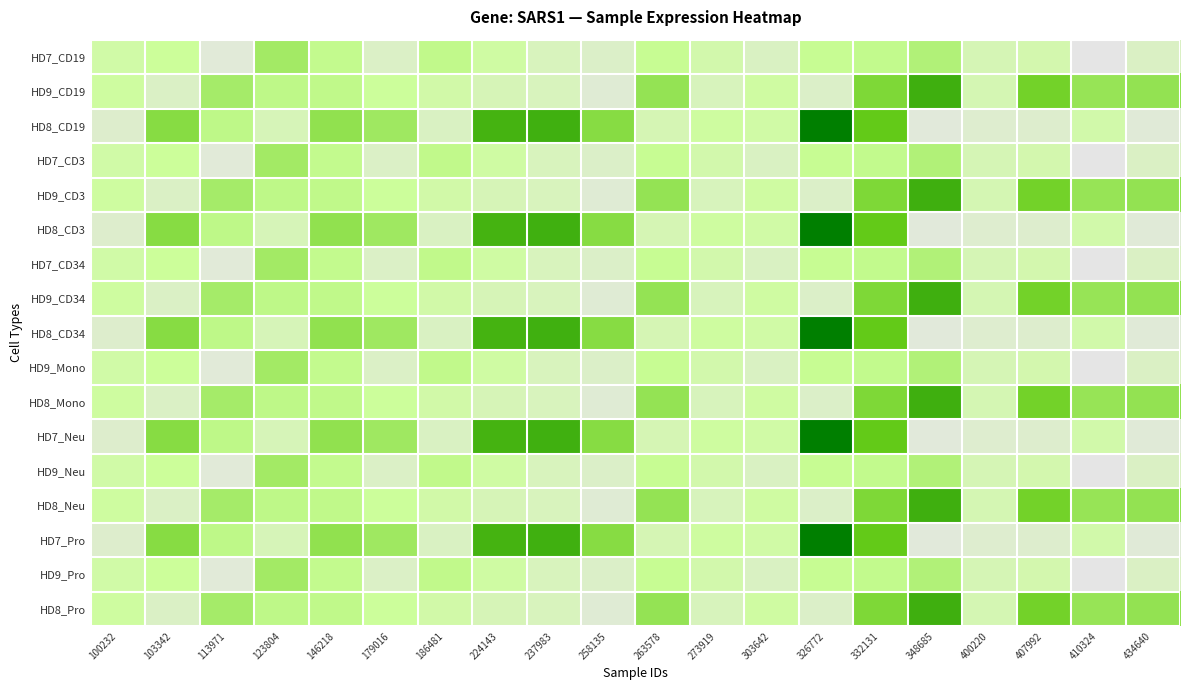

At how many categories does at least one series exceed 63?

16